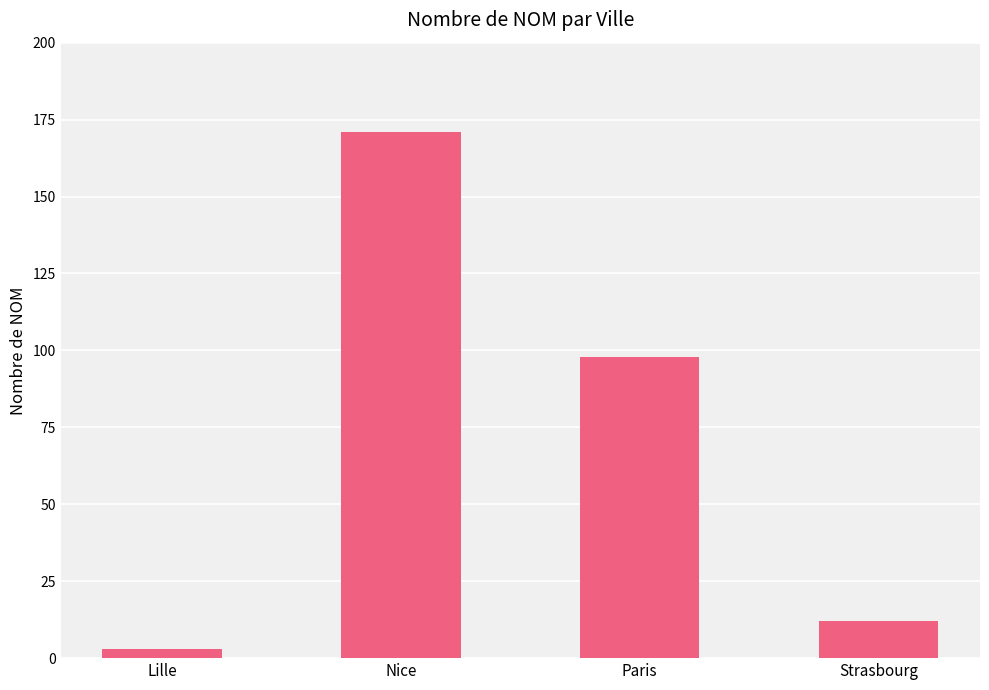

Reading left to right, extract all data points from this chart.

Lille=3	Nice=171	Paris=98	Strasbourg=12